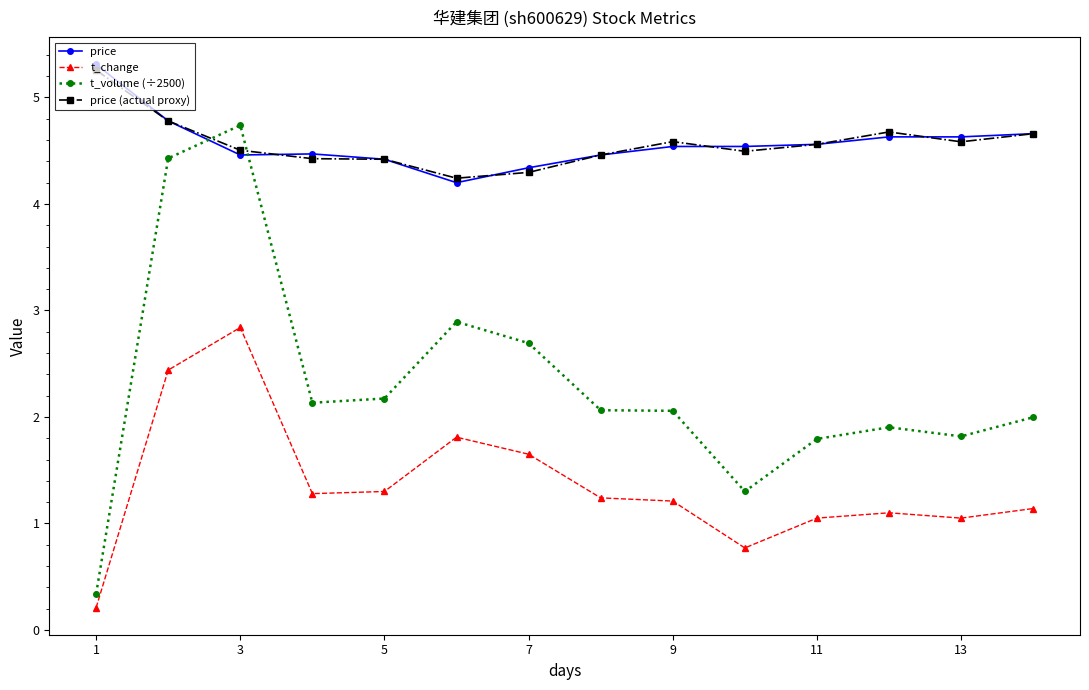

Does the chart have visible grid lines?

No